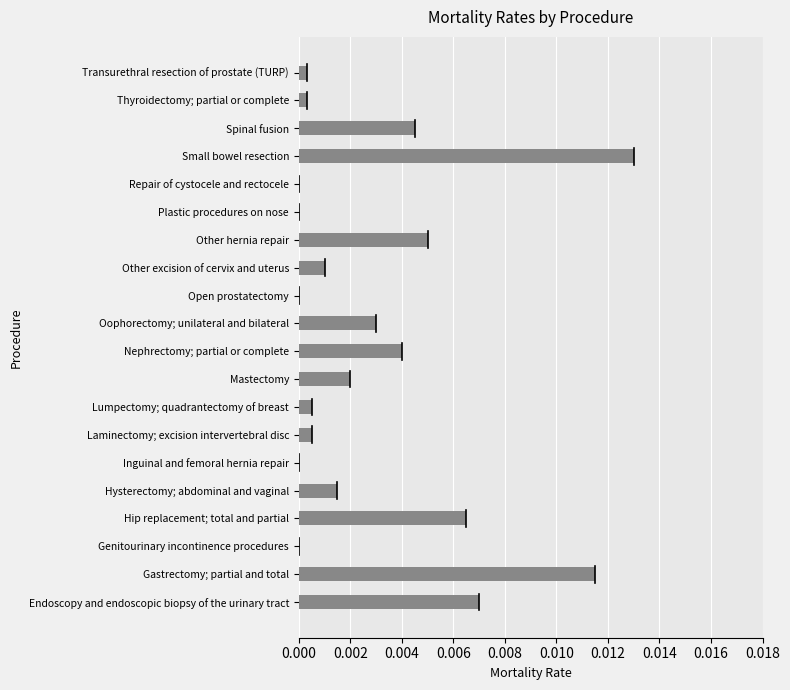

At which category does the chart reach its peak across all series?

Small bowel resection